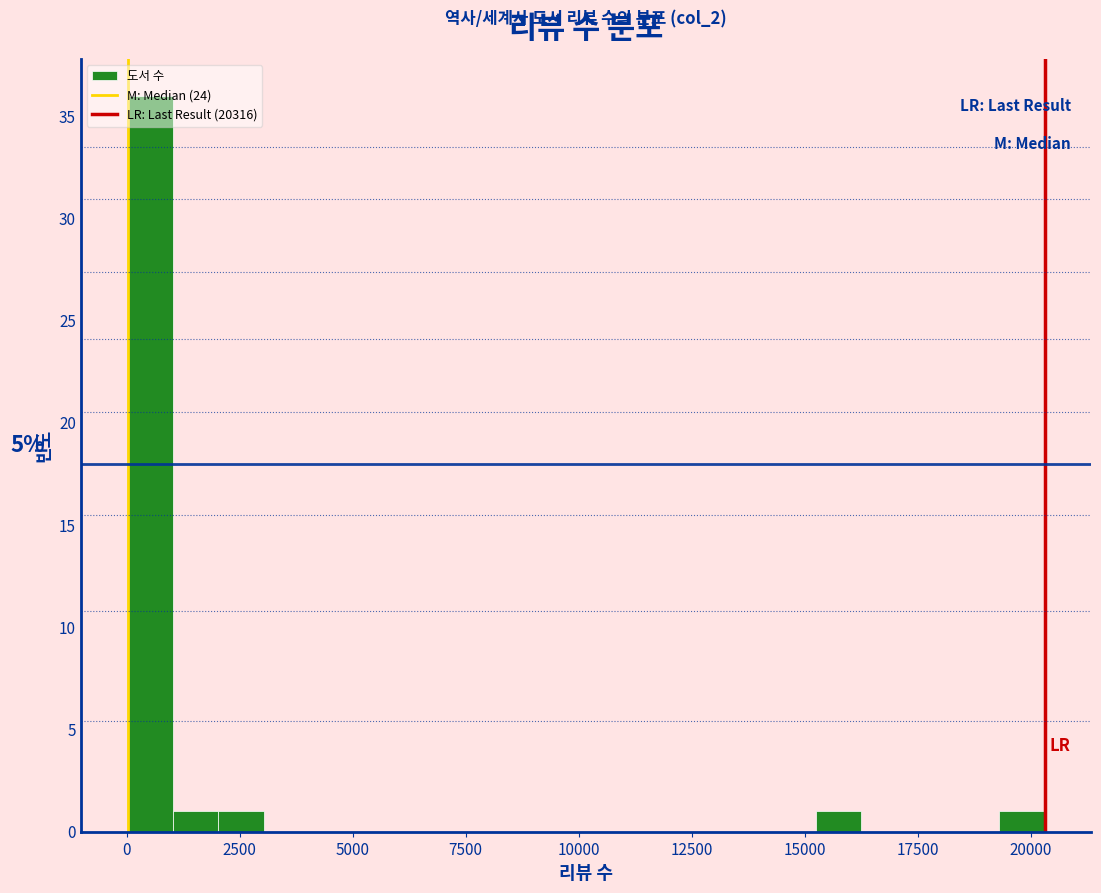

Read against the x-axis, roughly where is the centre of the tallest bar?

500